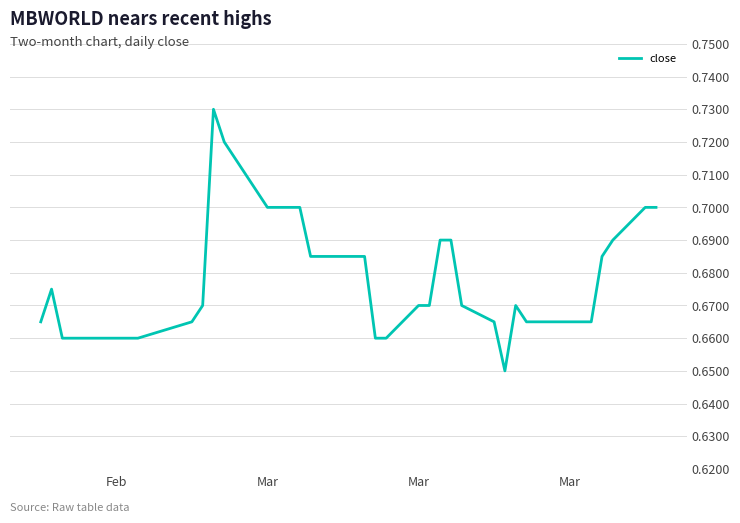

How many lines are shown in the chart?

1